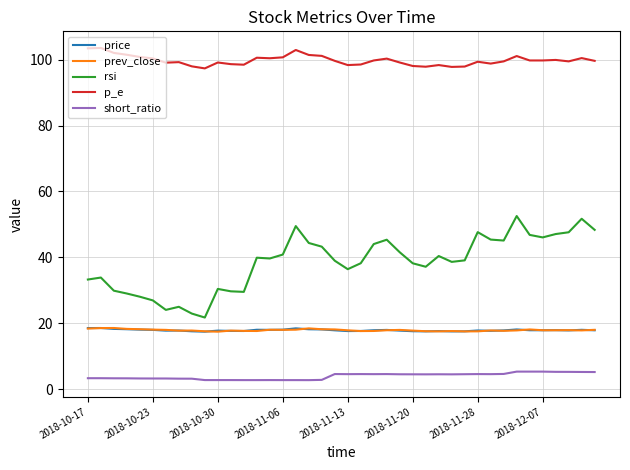

True or false: rsi and price cross at least once.

False